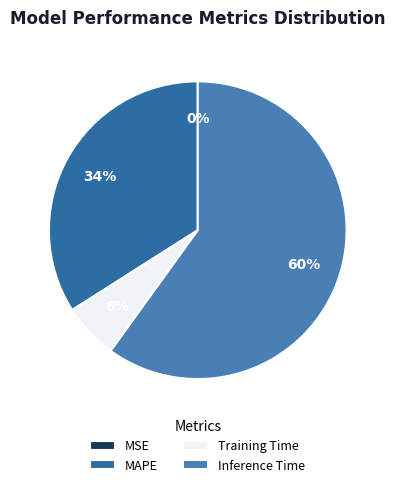

What percentage is the Training Time slice, to the nearest percent?

6%